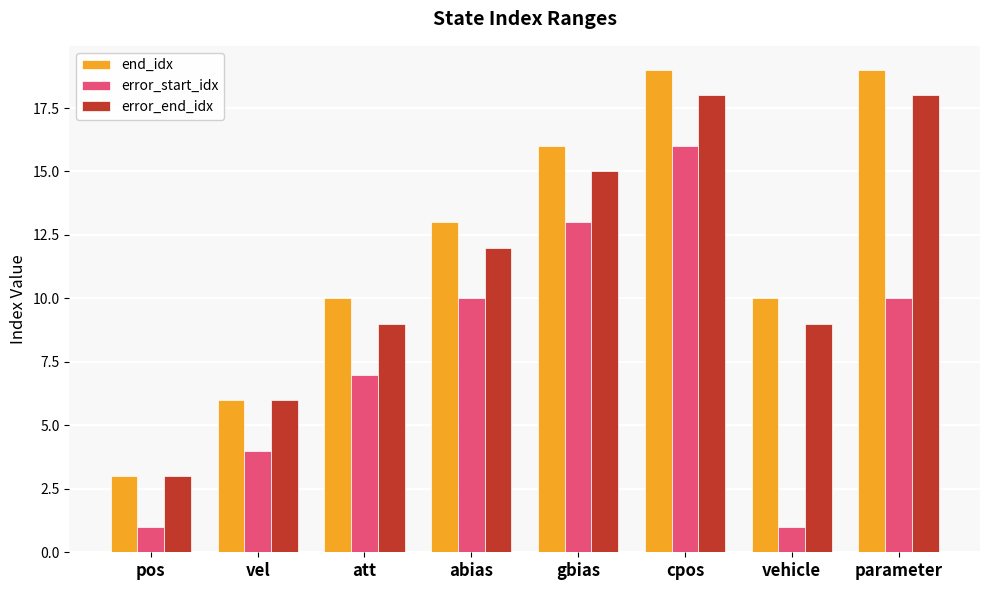

Which series has the widest spread of values?

end_idx